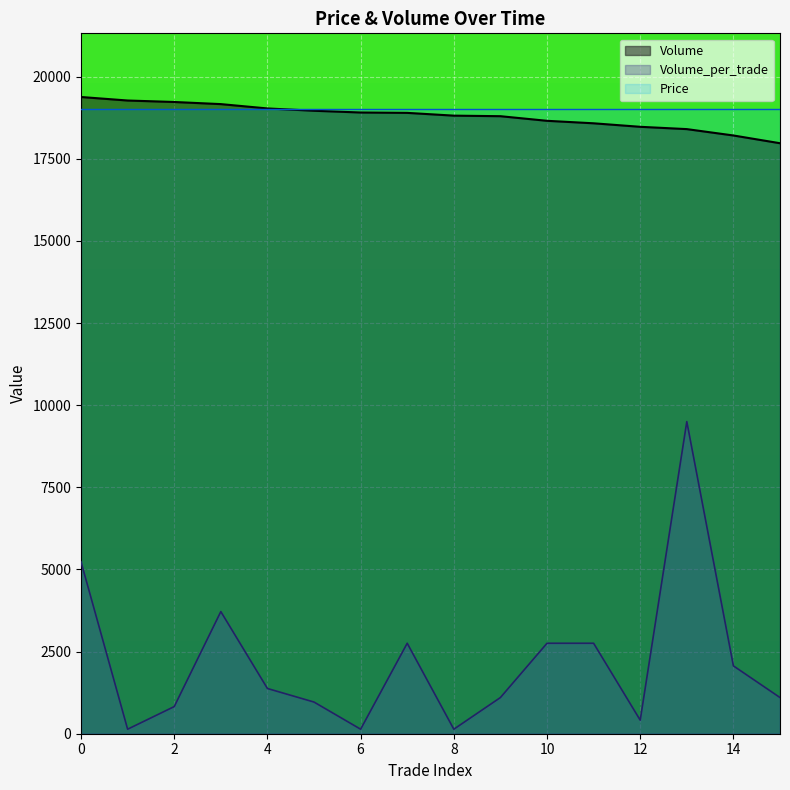

What is the maximum value for Price?

19000.0